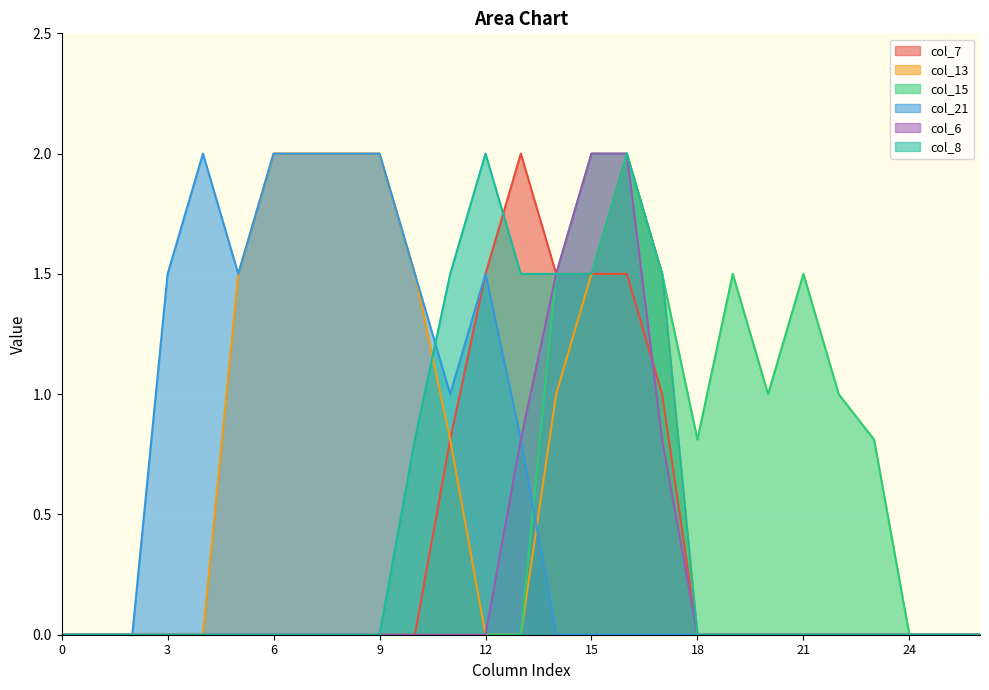

List the labels in order of col_13 value, smallest first.

0, 1, 2, 3, 4, 12, 13, 18, 19, 20, 21, 22, 23, 24, 25, 26, 11, 14, 5, 10, 15, 17, 6, 7, 8, 9, 16